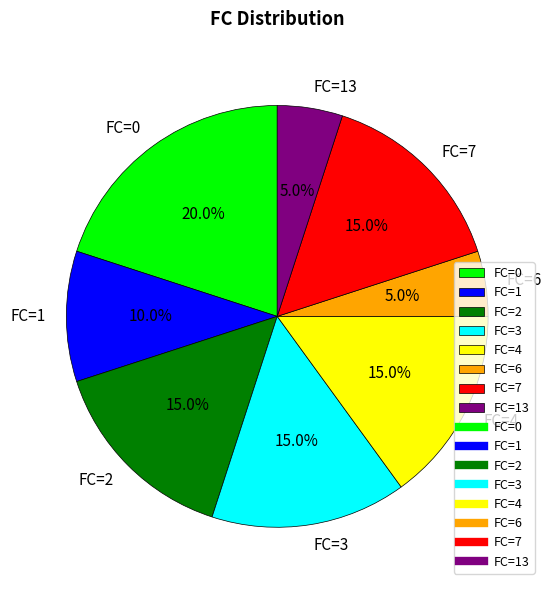

Approximately how many times larger is the value at FC=13 compared to FC=1?

0.5